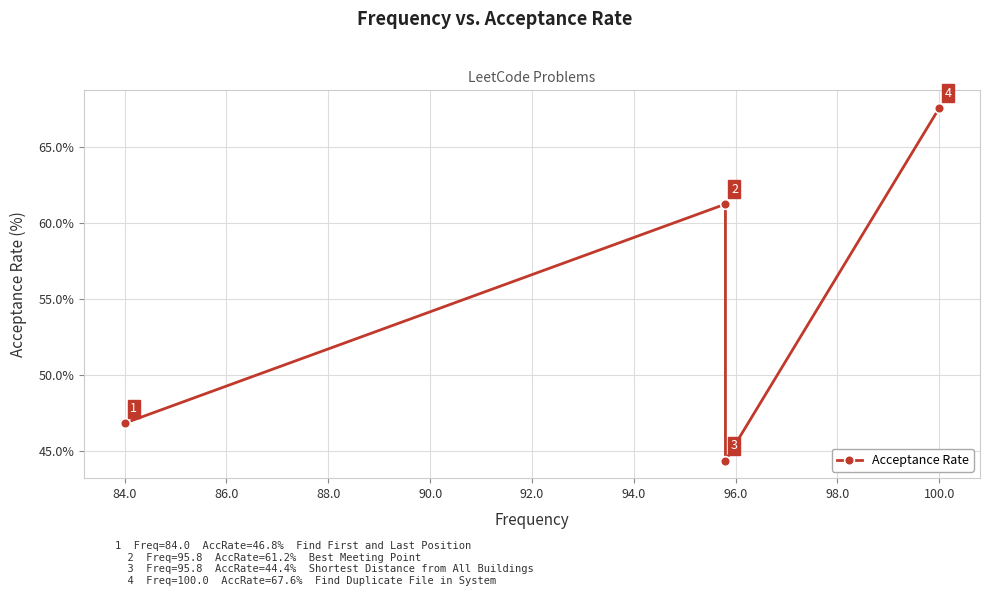

What is the difference between the maximum and minimum values?

23.2